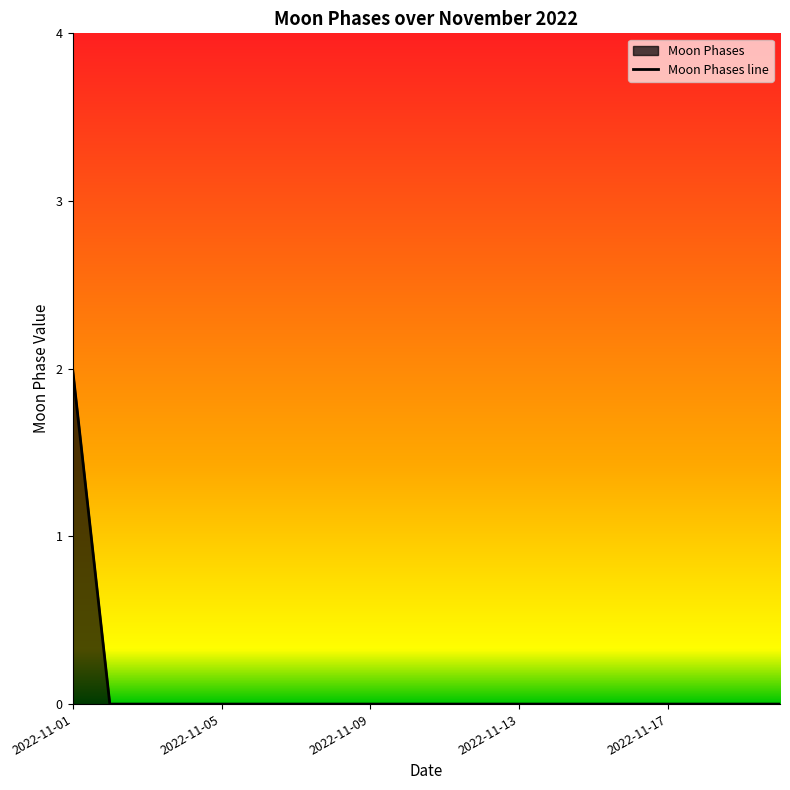

The value at 2022-11-13 is 0. True or false?

True